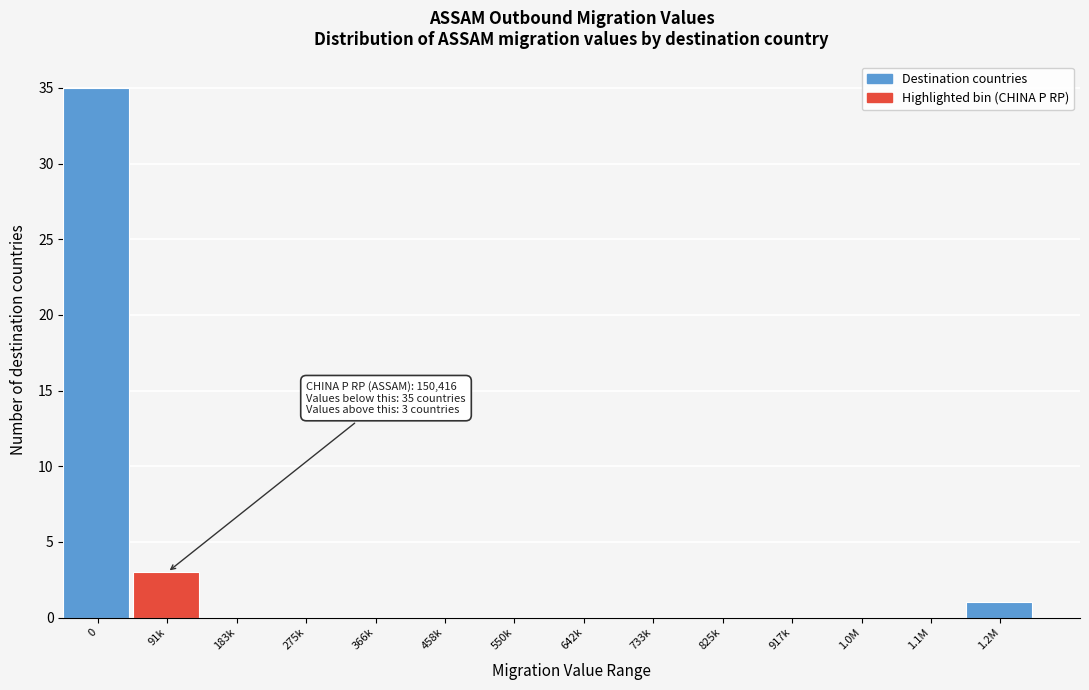

Reading left to right, list all the values displayed in this chart.

0=35	91k=3	183k=0	275k=0	366k=0	458k=0	550k=0	642k=0	733k=0	825k=0	917k=0	1.0M=0	1.1M=0	1.2M=1